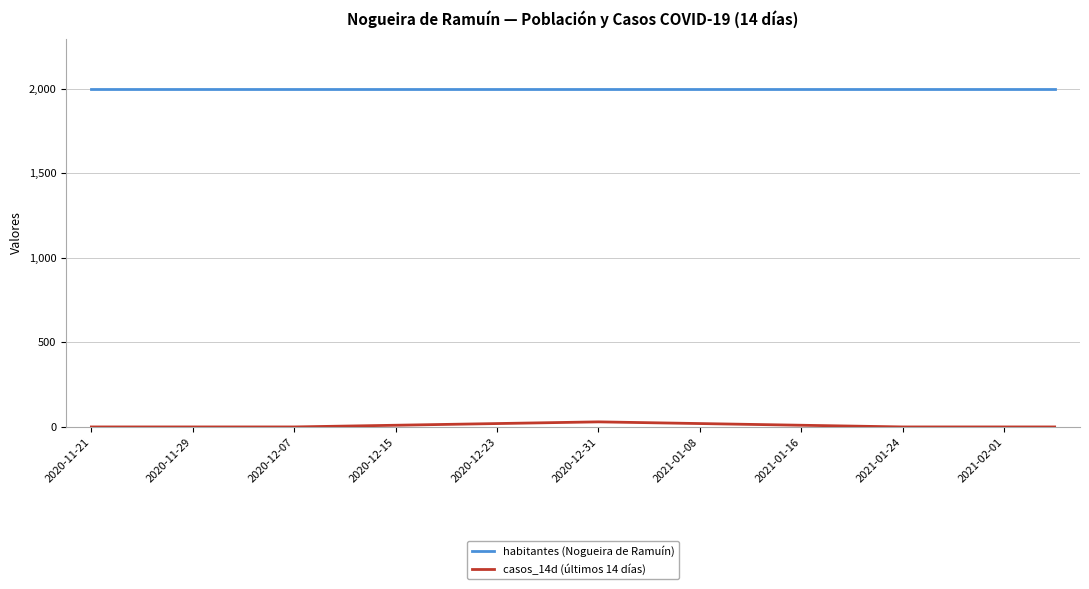

True or false: habitantes (Nogueira de Ramuín) and casos_14d (últimos 14 días) intersect in this chart.

False